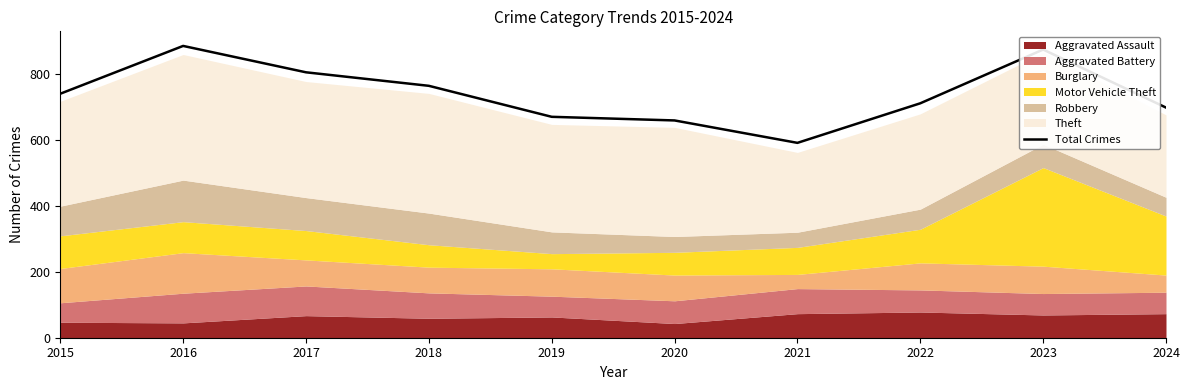

Approximately how many times larger is the value at 2015 compared to 2023?

0.8